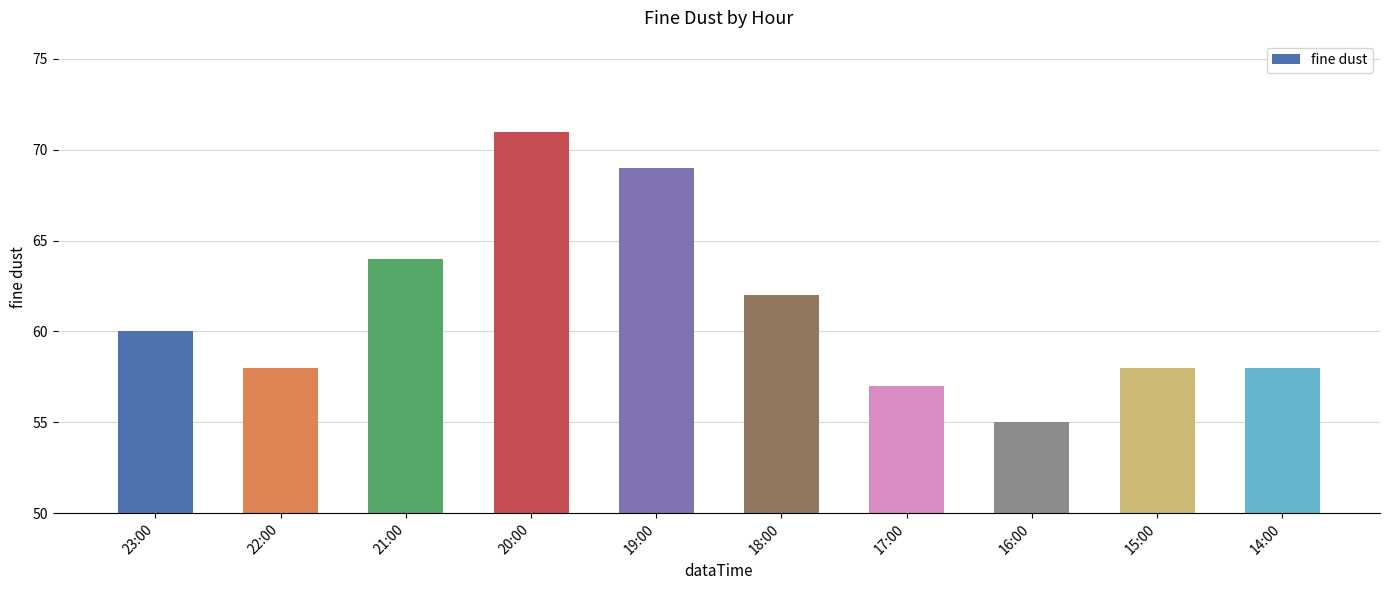

What is the smallest value displayed?

55